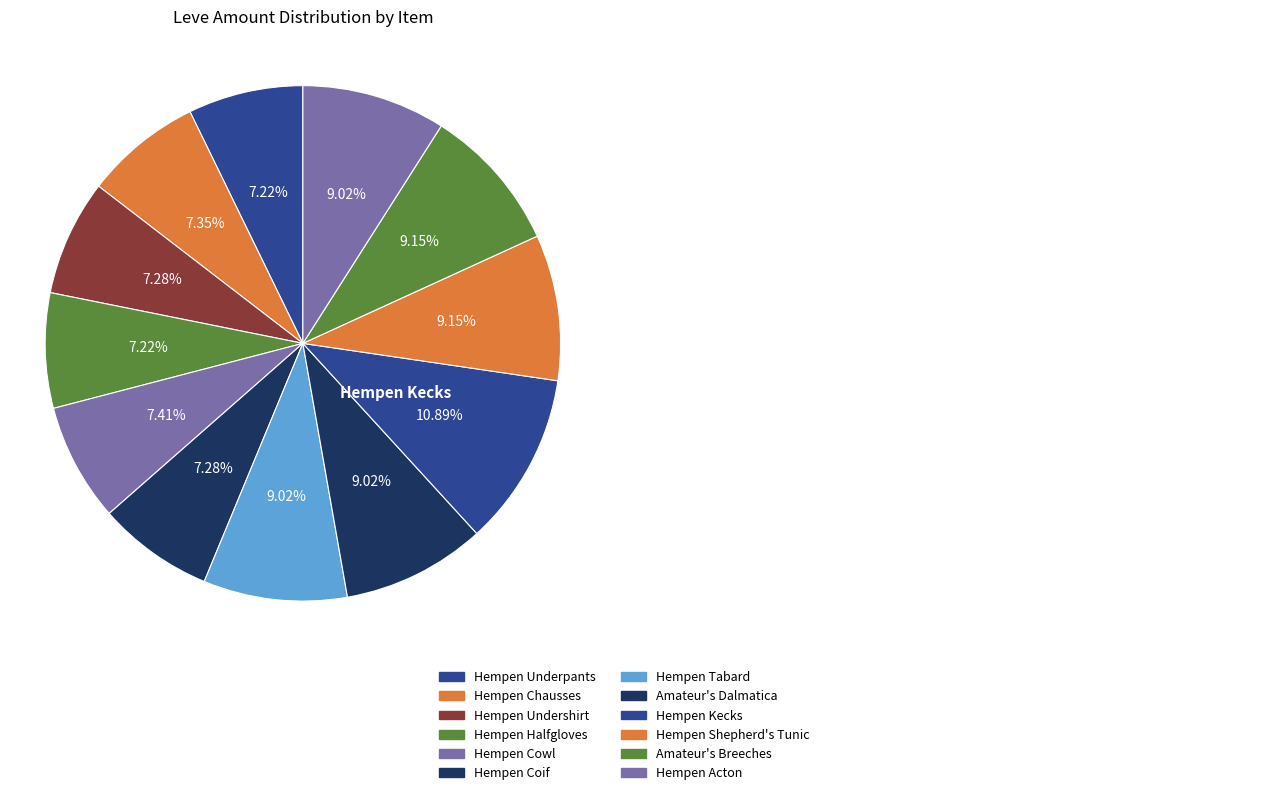

How many segments does this pie chart have?

12